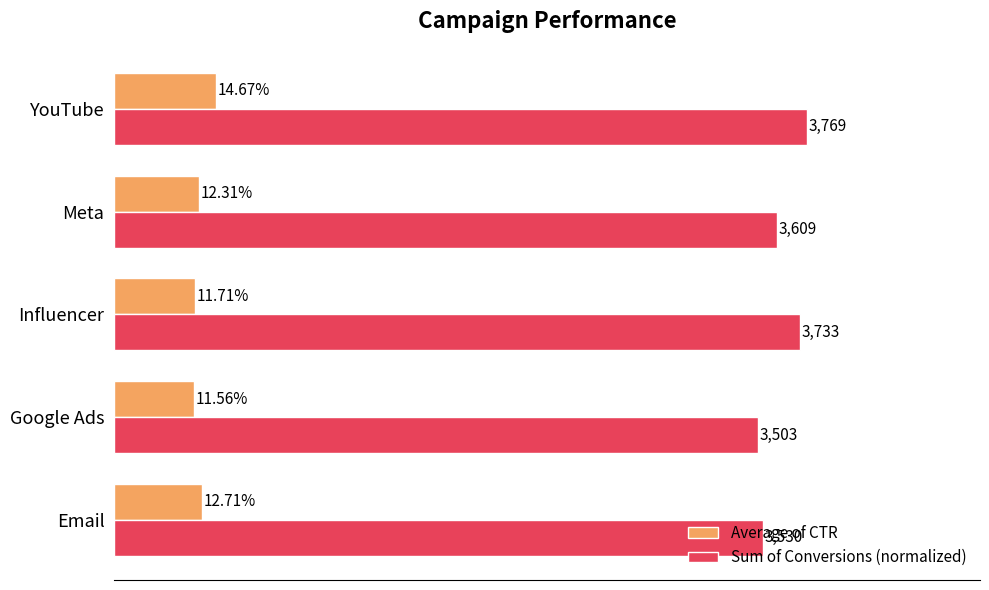

What is the value of the Average of CTR bar at the 3rd from the left?

0.1